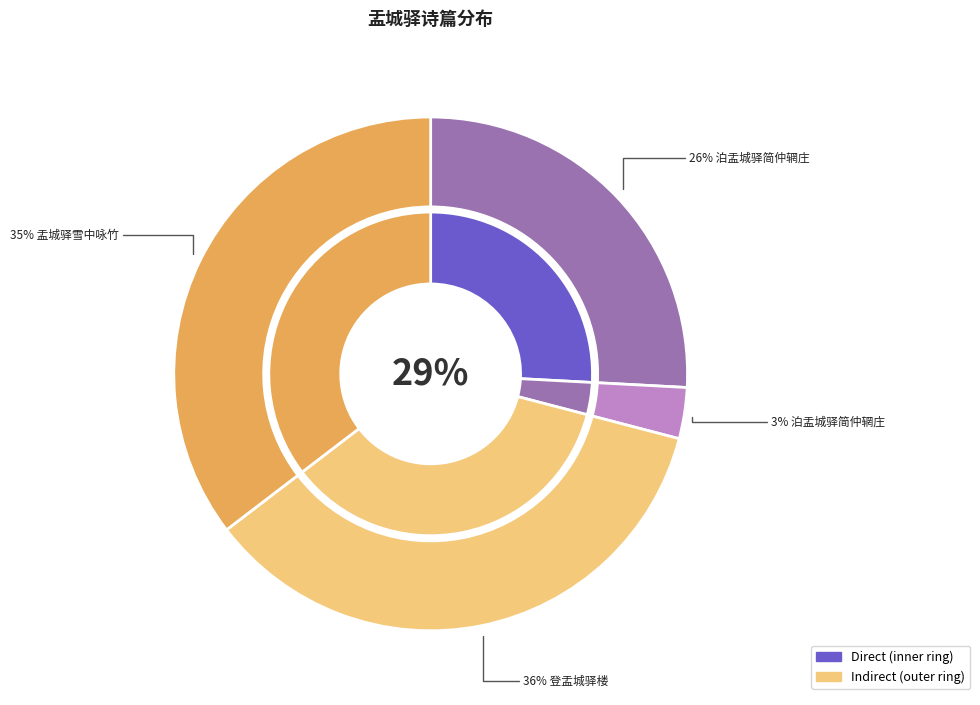

Approximately how many times larger is the value at 泊盂城驿简仲辋庄 (473739) compared to 盂城驿雪中咏竹?

0.7